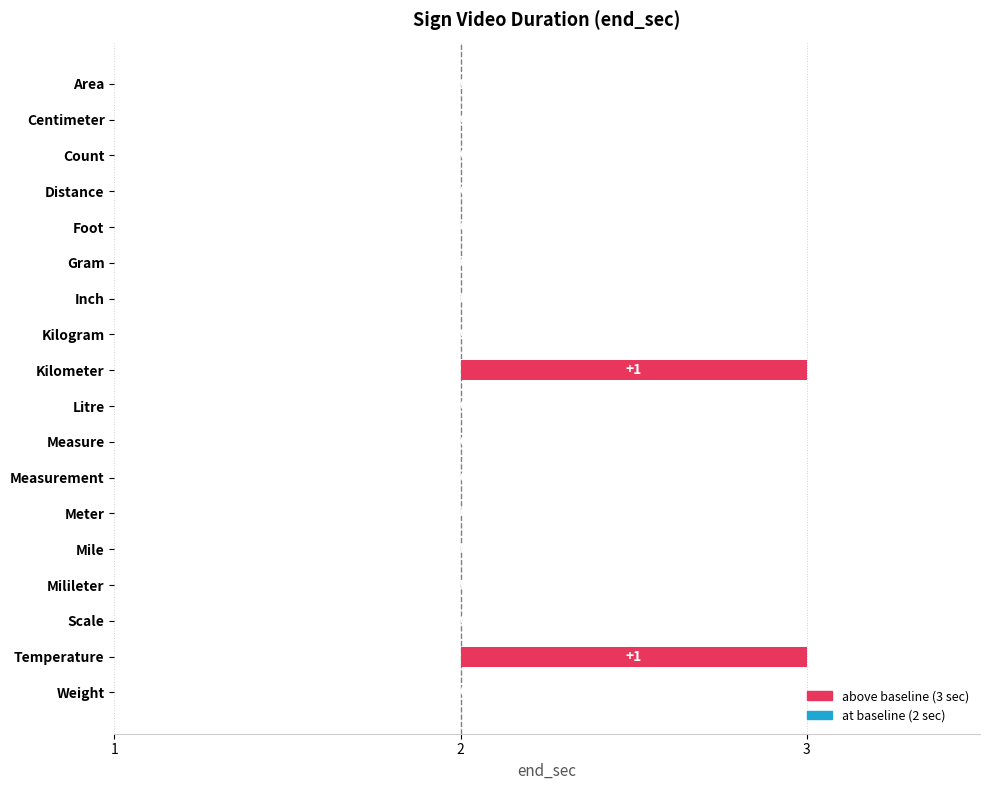

Does the chart contain any negative values?

No